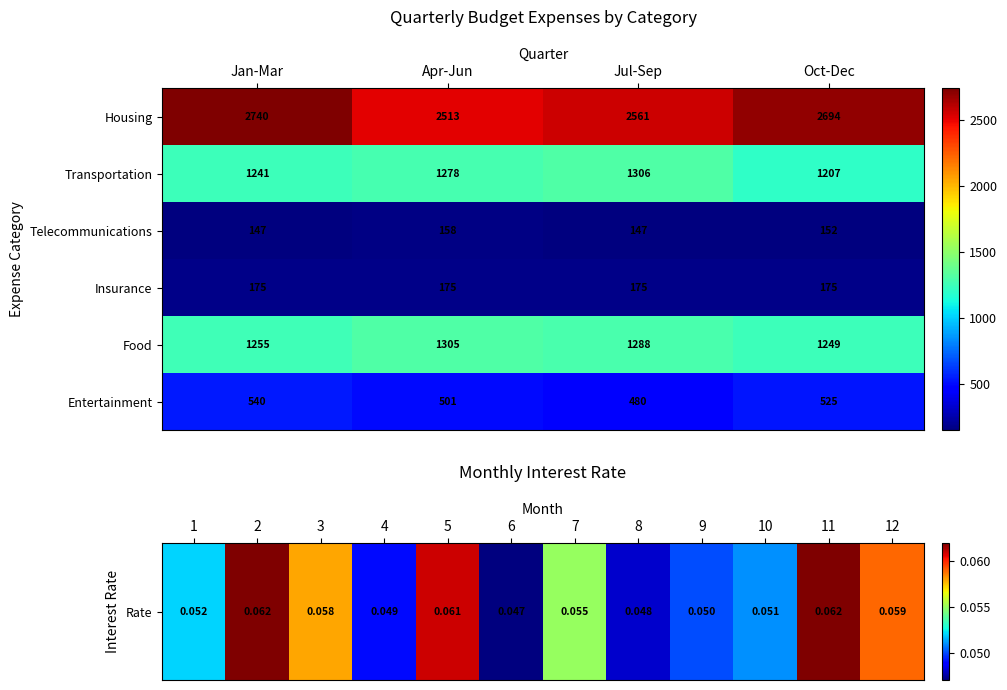

True or false: Entertainment has a value of 525.4 at Oct-Dec.

True